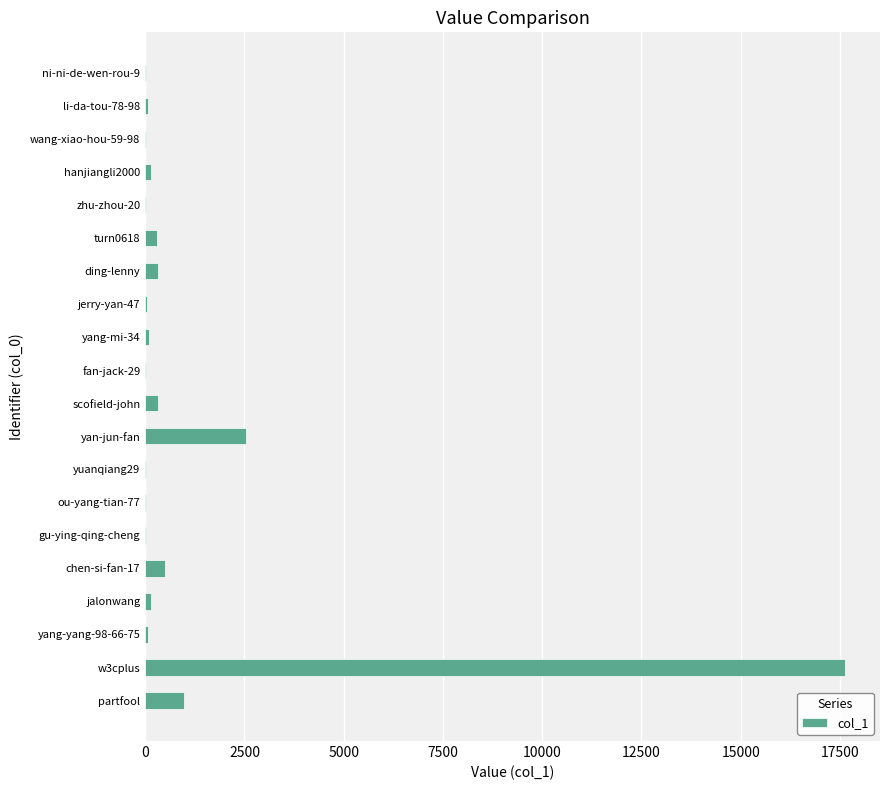

The value at chen-si-fan-17 is 503. True or false?

True